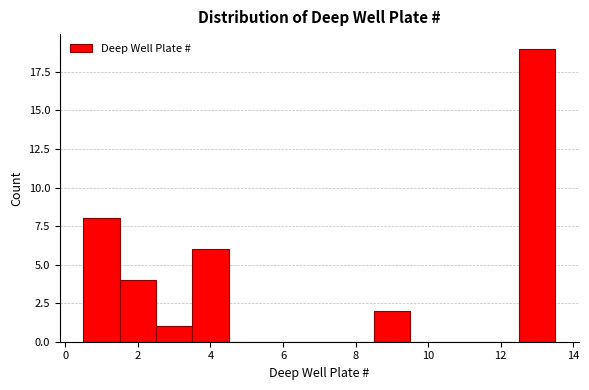

Reading left to right, list every bar in this chart as the range it spans on the x-axis followed by its height. Neither the bar edges nor the heights are printed on the chart, so give them approximately, as read against the axes.

0.5 to 1.5: 8
1.5 to 2.5: 4
2.5 to 3.5: 1
3.5 to 4.5: 6
4.5 to 5.5: 0
5.5 to 6.5: 0
6.5 to 7.5: 0
7.5 to 8.5: 0
8.5 to 9.5: 2
9.5 to 10.5: 0
10.5 to 11.5: 0
11.5 to 12.5: 0
12.5 to 13.5: 19